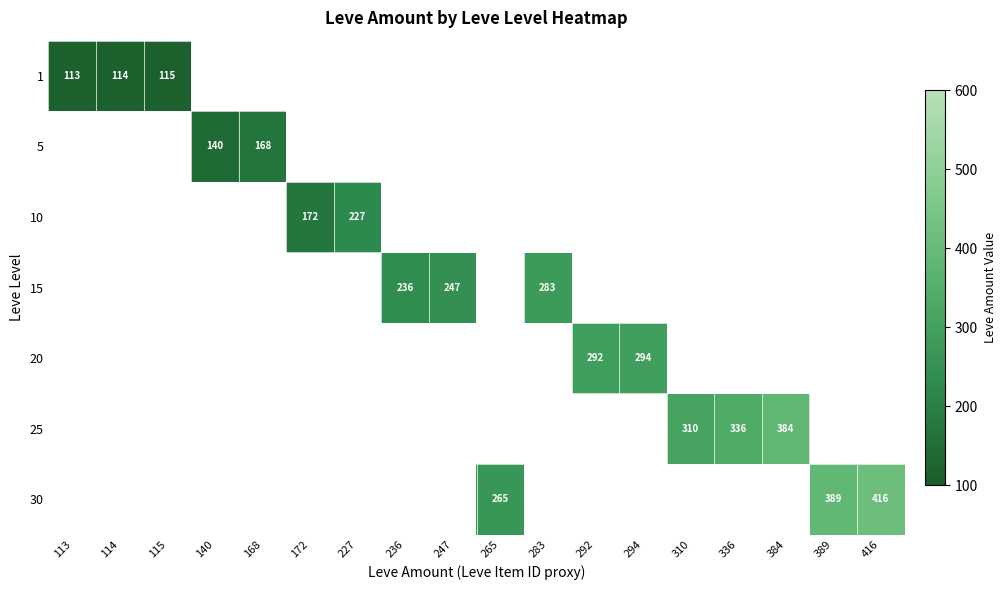

The value of 10 at 172 is 172. True or false?

True